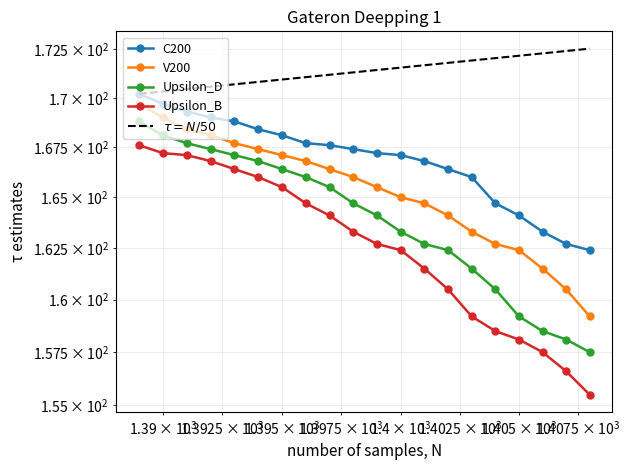

Between 1401 and 1403, which series saw the biggest shift?

Upsilon_B